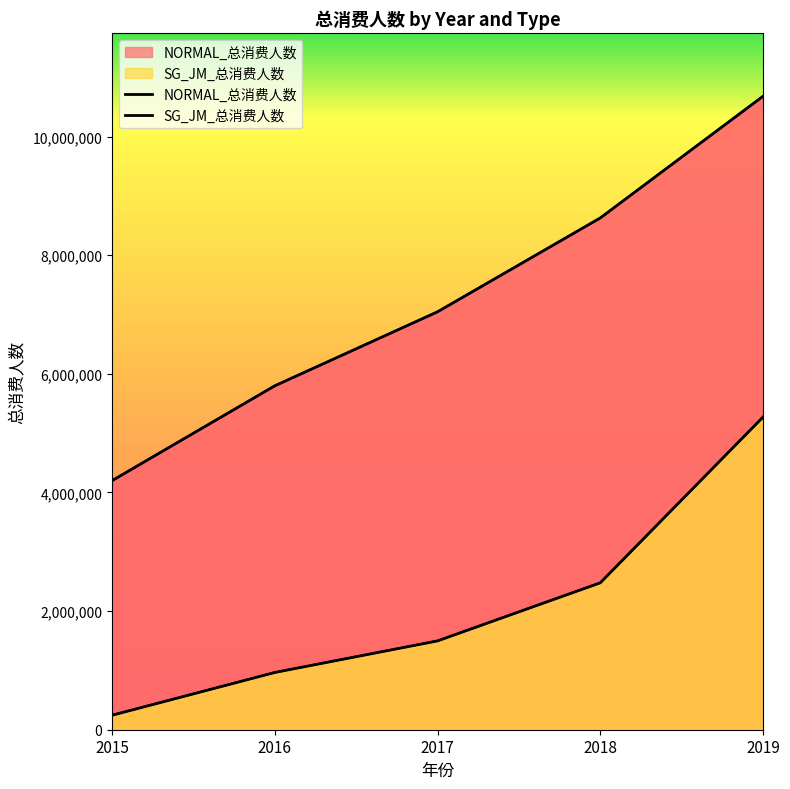

What is the minimum value for NORMAL_总消费人数?

4198925